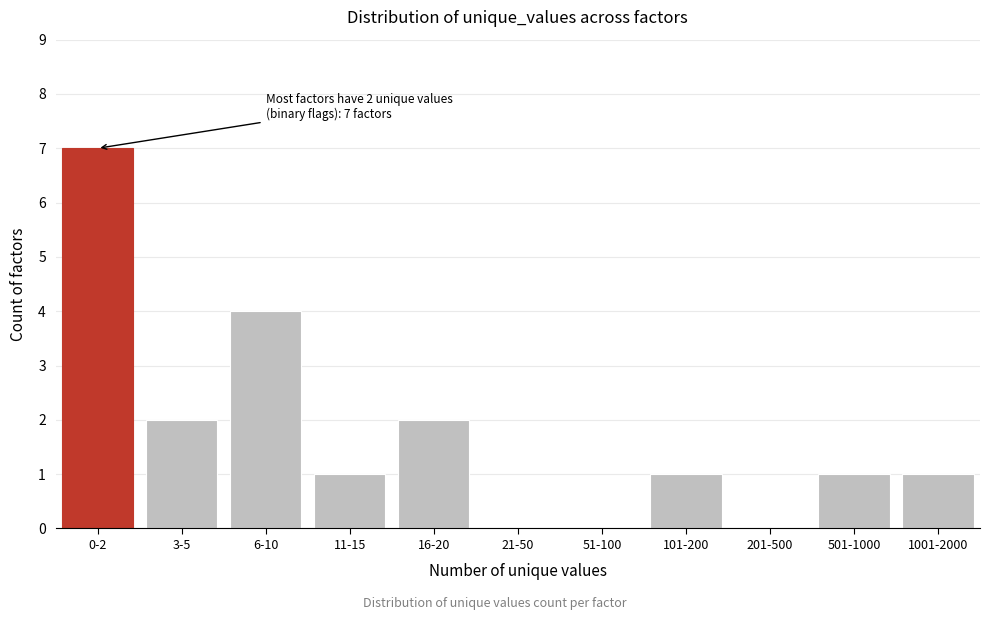

Reading left to right, transcribe all the data shown in this chart.

0-2=7	3-5=2	6-10=4	11-15=1	16-20=2	21-50=0	51-100=0	101-200=1	201-500=0	501-1000=1	1001-2000=1